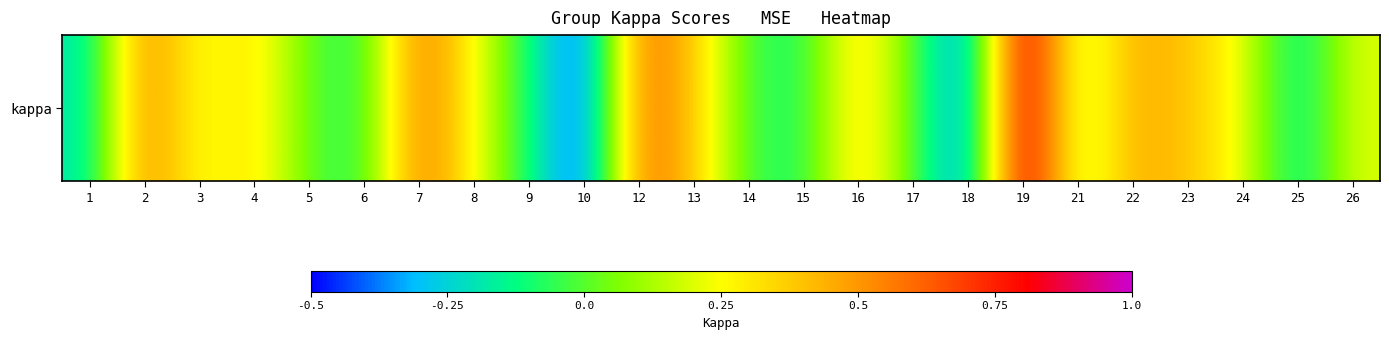

Is it true that the value at 14 is -0.0?

True